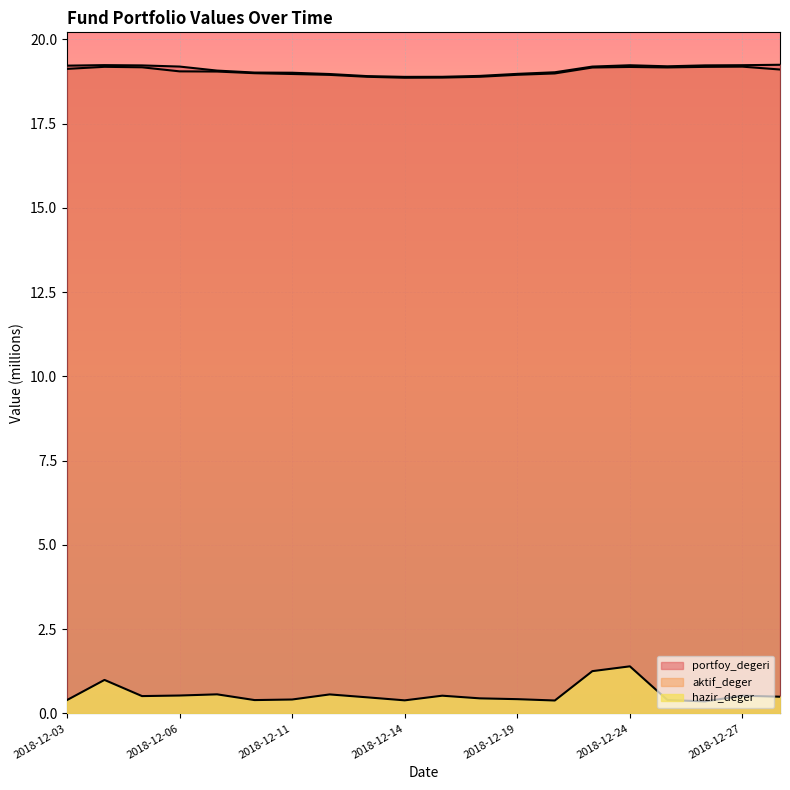

Where is portfoy_degeri nearest to the value 19?

2018-12-11